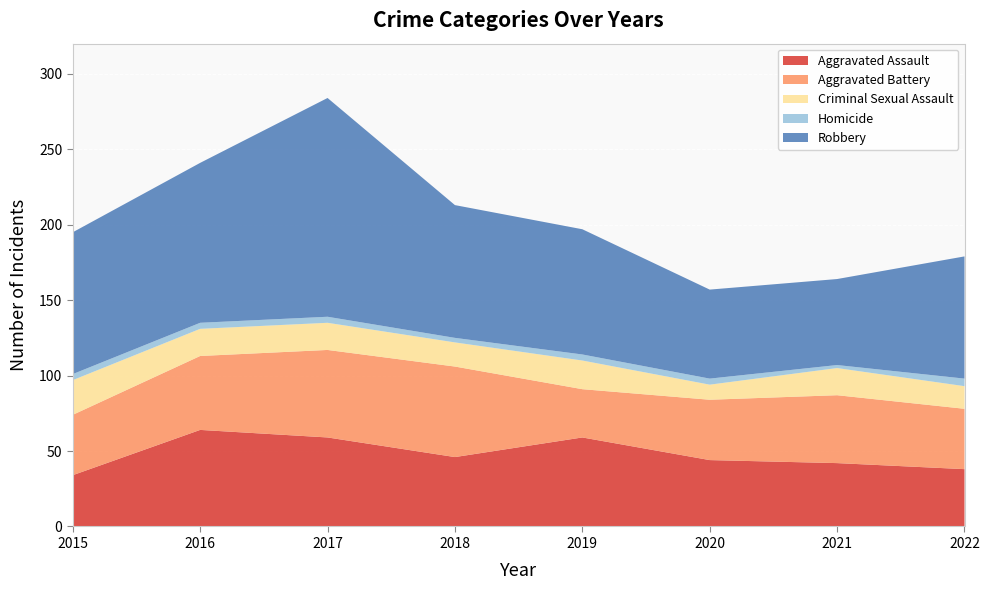

Reading right to left, transcribe all the data shown in this chart.

Aggravated Assault: 2022=38	2021=42	2020=44	2019=59	2018=46	2017=59	2016=64	2015=34
Aggravated Battery: 2022=40	2021=45	2020=40	2019=32	2018=60	2017=58	2016=49	2015=40
Criminal Sexual Assault: 2022=15	2021=18	2020=10	2019=19	2018=16	2017=18	2016=18	2015=23
Homicide: 2022=5	2021=2	2020=4	2019=4	2018=3	2017=4	2016=4	2015=4
Robbery: 2022=81	2021=57	2020=59	2019=83	2018=88	2017=145	2016=106	2015=94